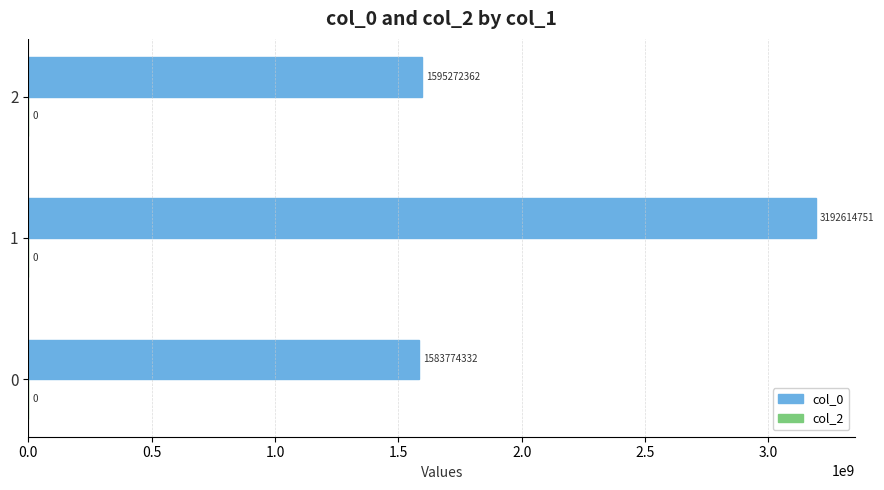

How many series are shown in this chart?

1